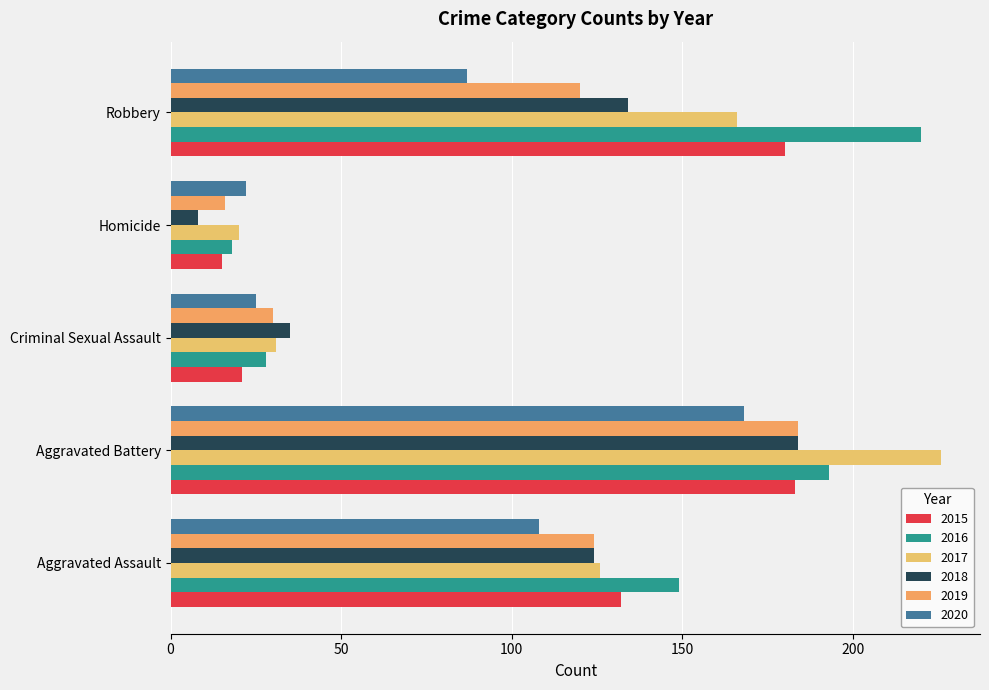

What is the total value across all series at Aggravated Battery?

1138